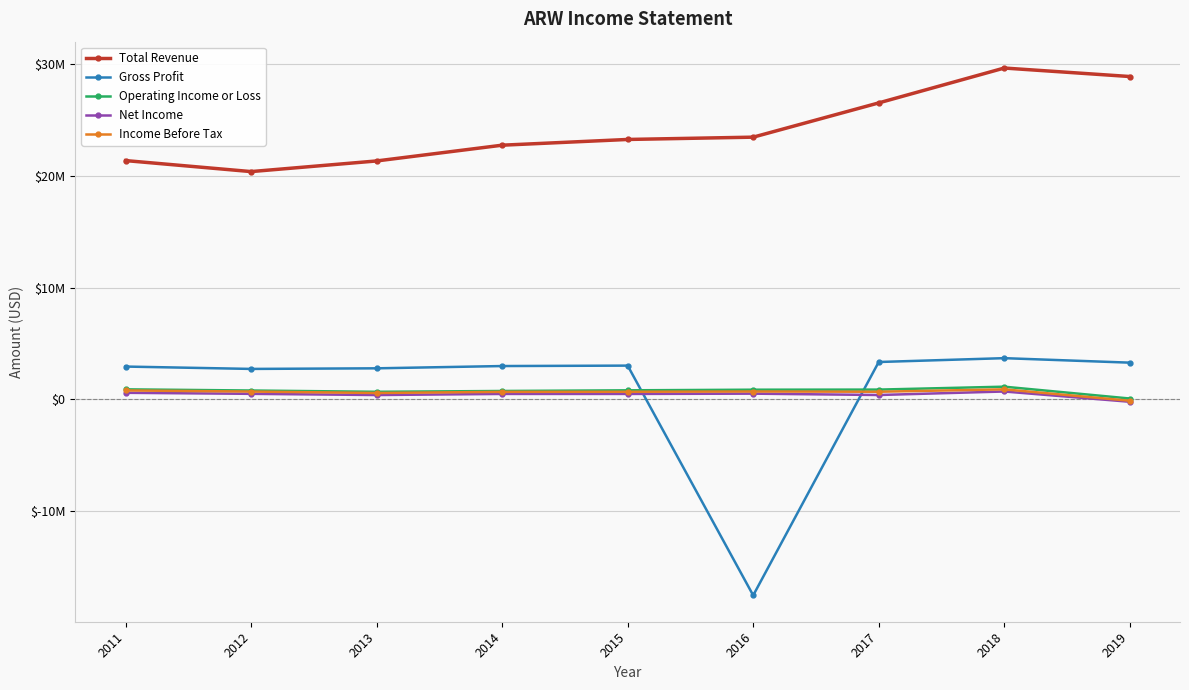

True or false: Gross Profit and Total Revenue intersect in this chart.

False